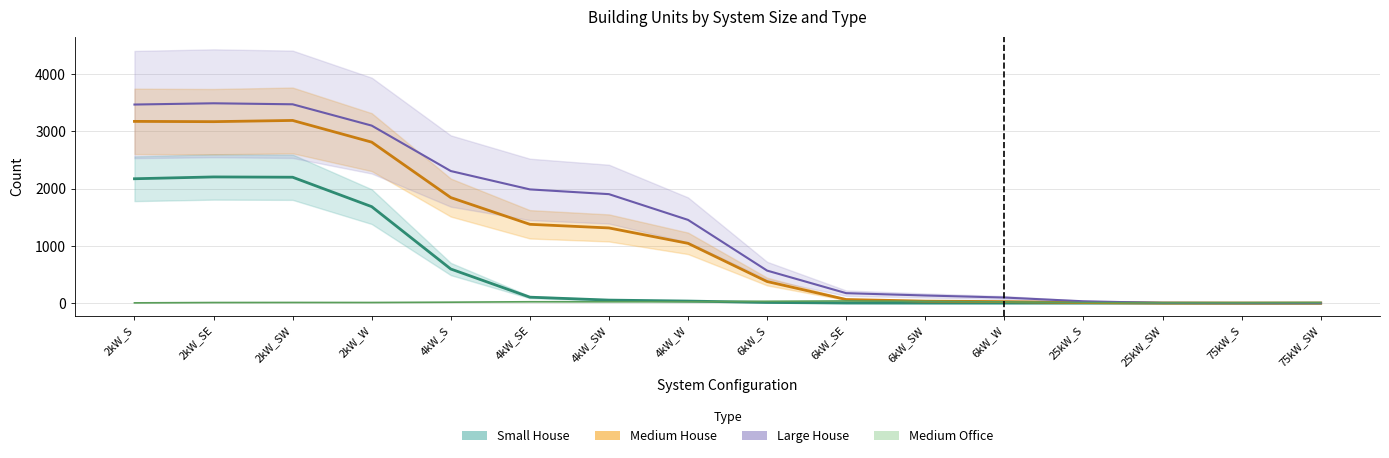

At which label is Large House closest to 1744?

4kW_SW